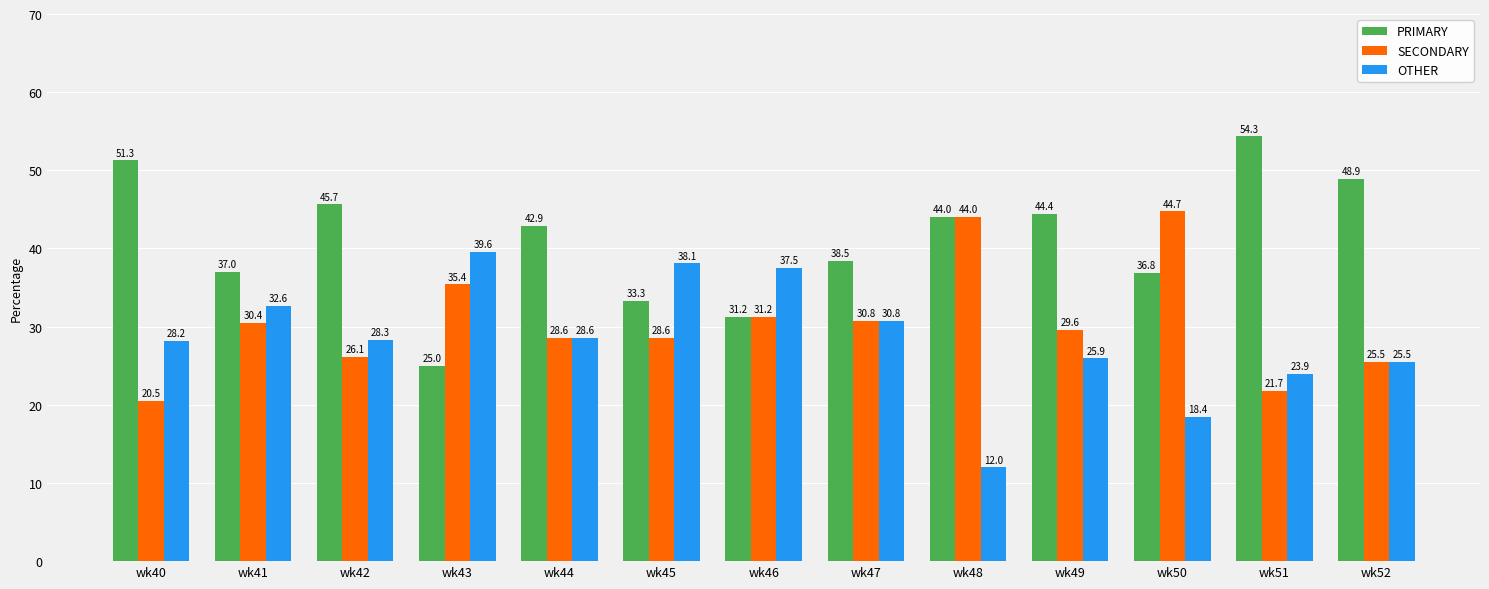

Count the number of categories in the chart.

13